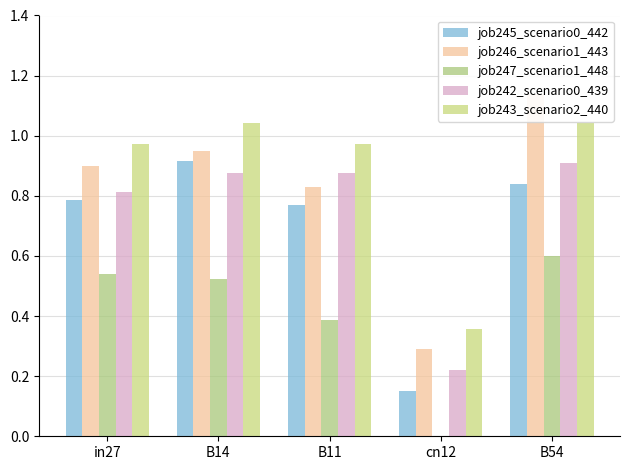

At how many categories does at least one series exceed 0?

5